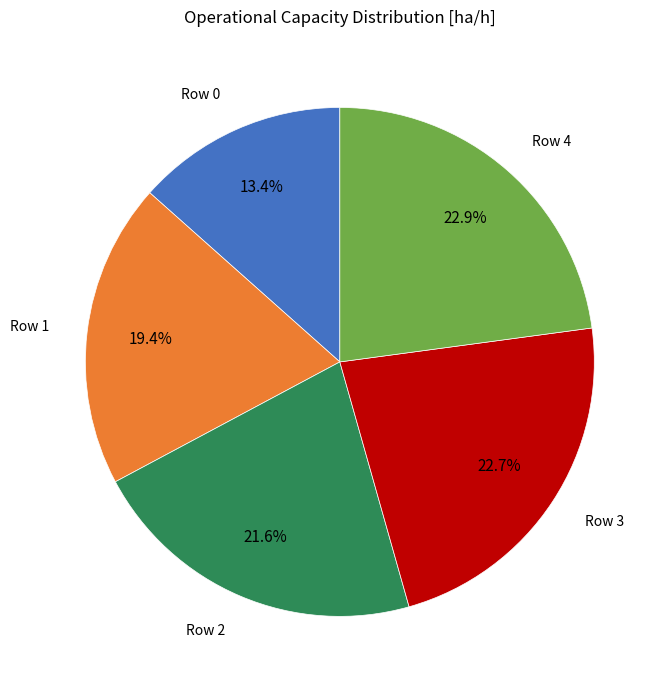

Is there a majority slice in this chart?

No